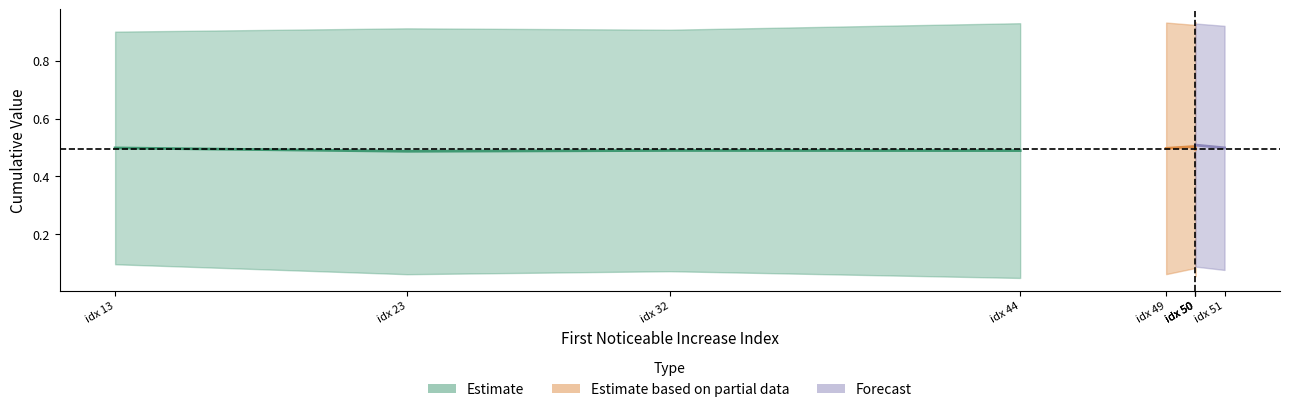

Between 23 and 50, which is larger?

50